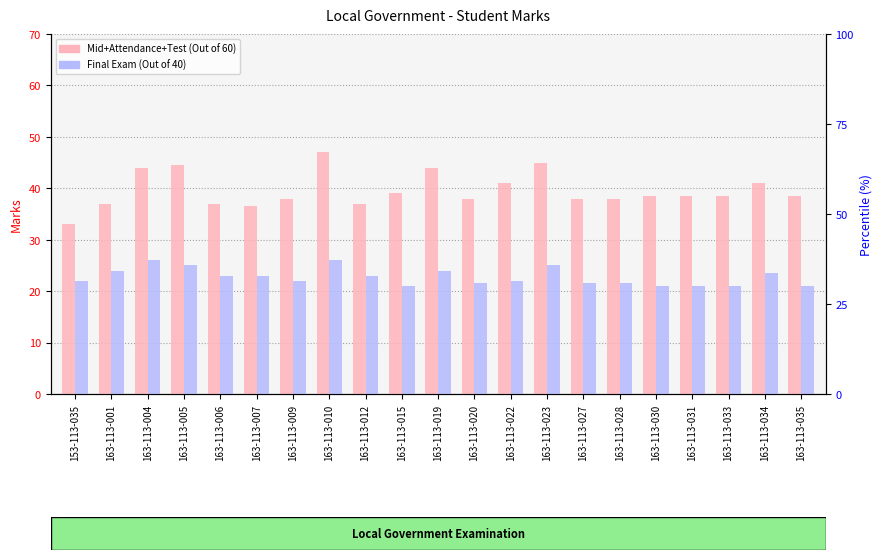

Where is the data nearest to the value 40?

163-113-015